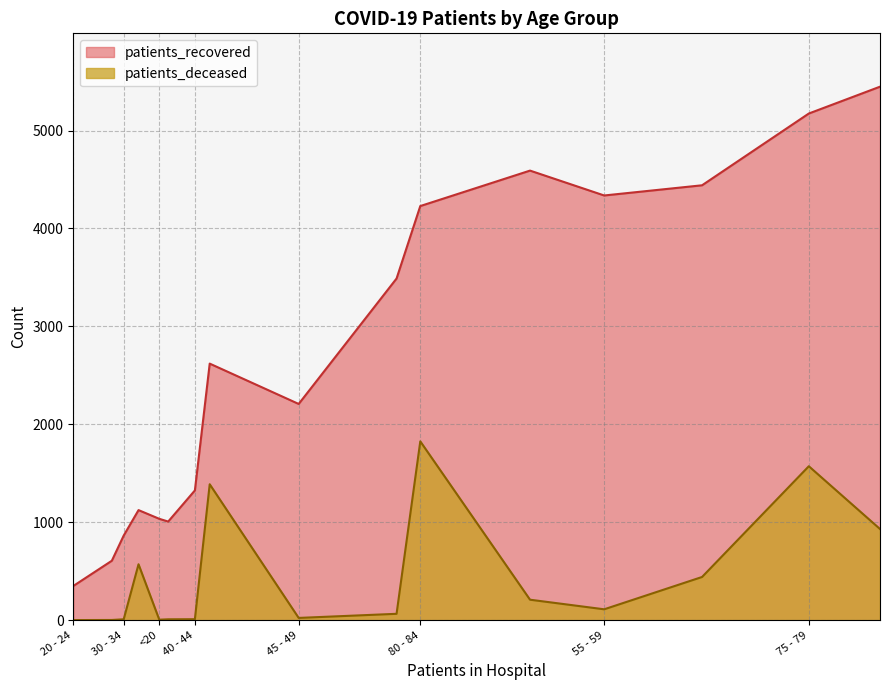

True or false: patients_deceased has more than 1 interior local peaks.

True